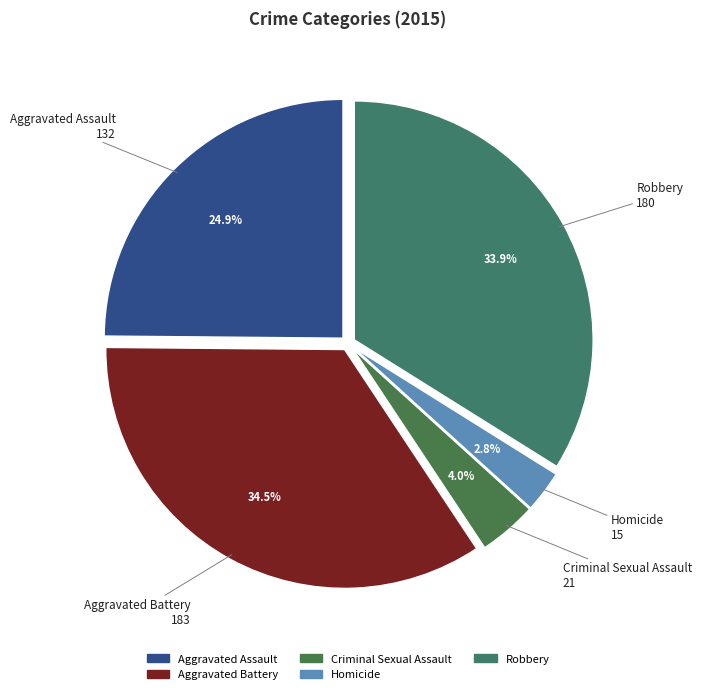

To the nearest percent, what portion does Robbery represent?

34%